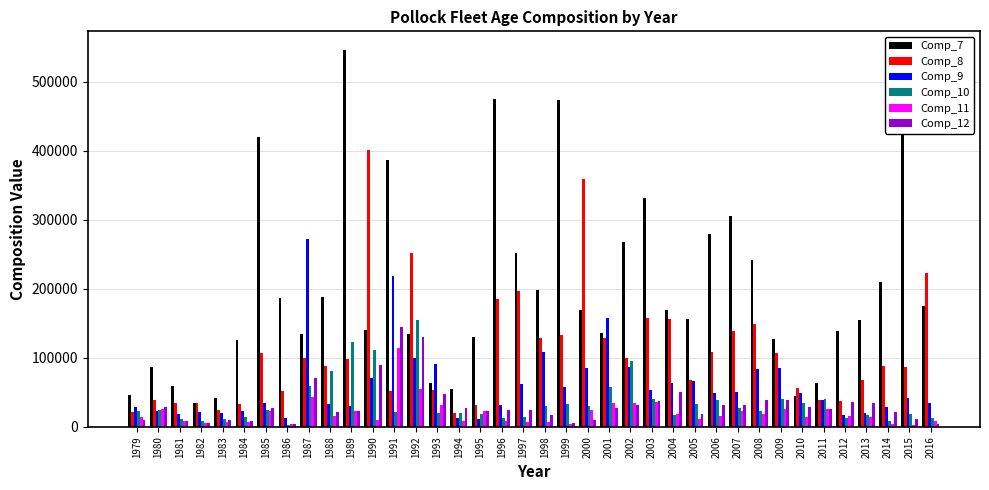

List the series in order of their peak value, highest first.

Comp_7, Comp_8, Comp_9, Comp_10, Comp_12, Comp_11